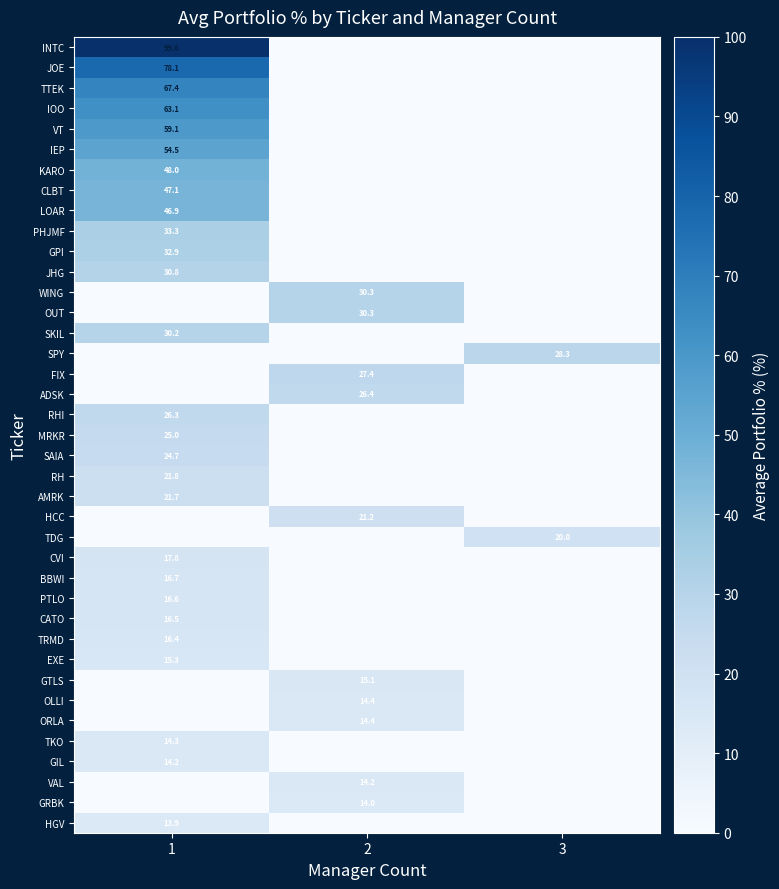

At how many categories does at least one series exceed 35?

1